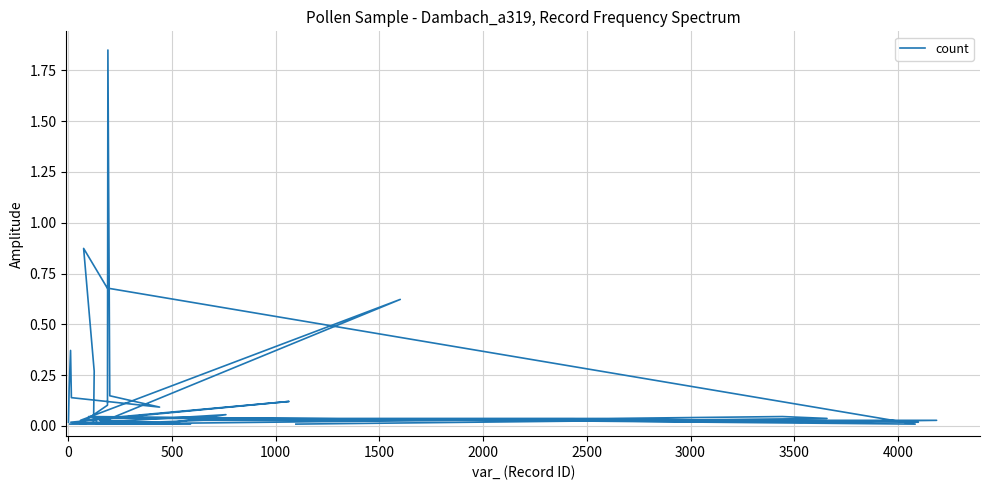

How many interior local peaks (higher than both neighbors) does the data have?

9